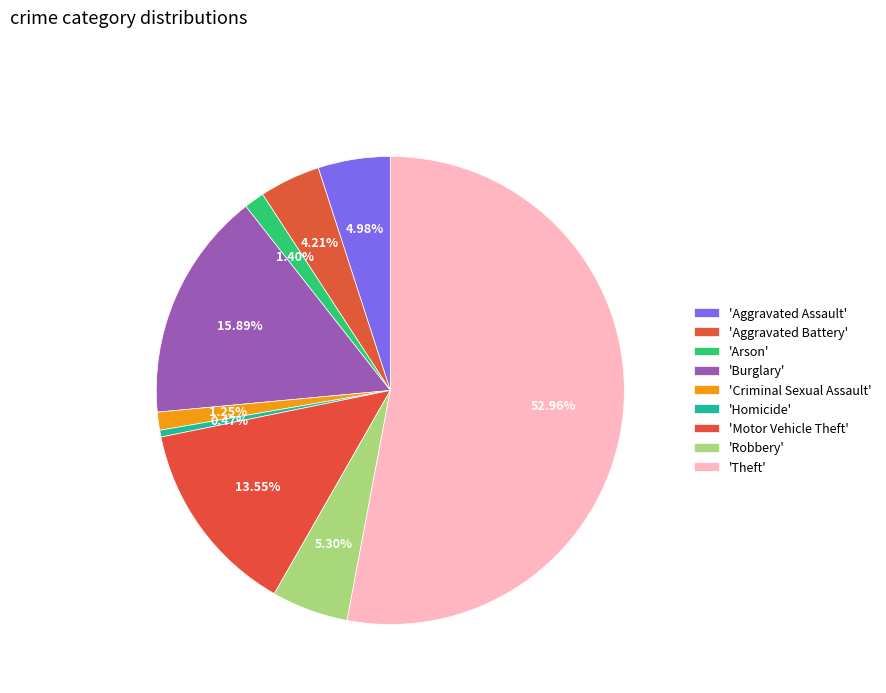

How many segments does this pie chart have?

9